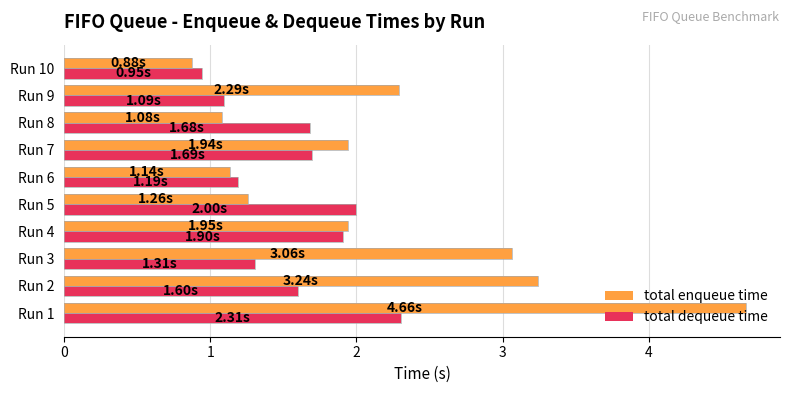

At Run 5, list the series in order from smallest to largest.

total enqueue time, total dequeue time